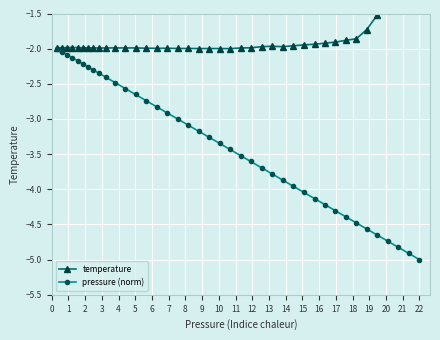

What is the sum of all pressure (norm) values?

-134.2